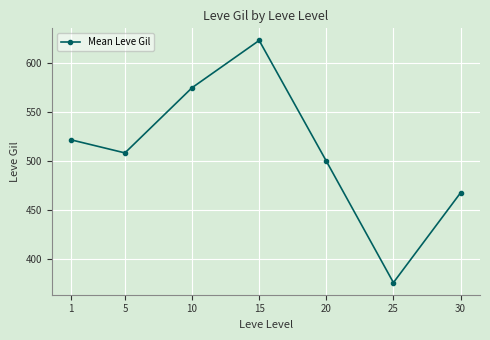

List the labels in order of value, largest first.

15, 10, 1, 5, 20, 30, 25